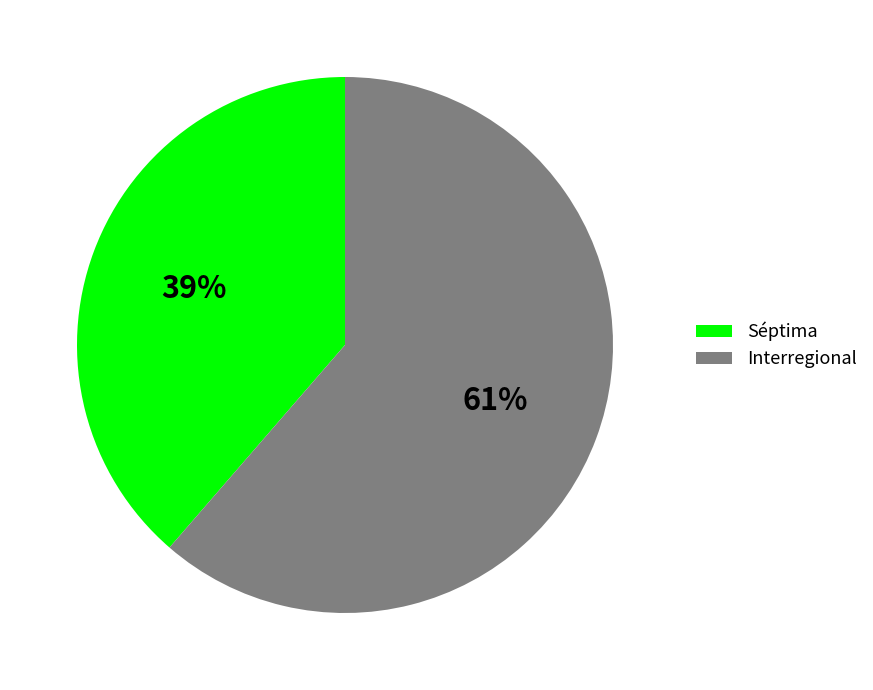

To the nearest percent, what portion does Interregional represent?

61%